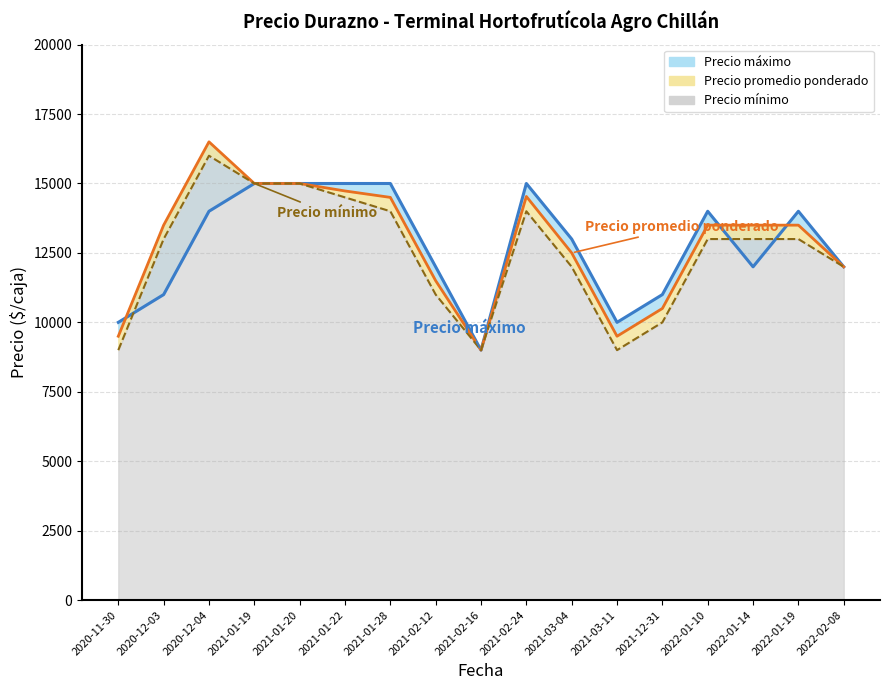

Which series has the largest range (max minus min)?

Precio promedio ponderado